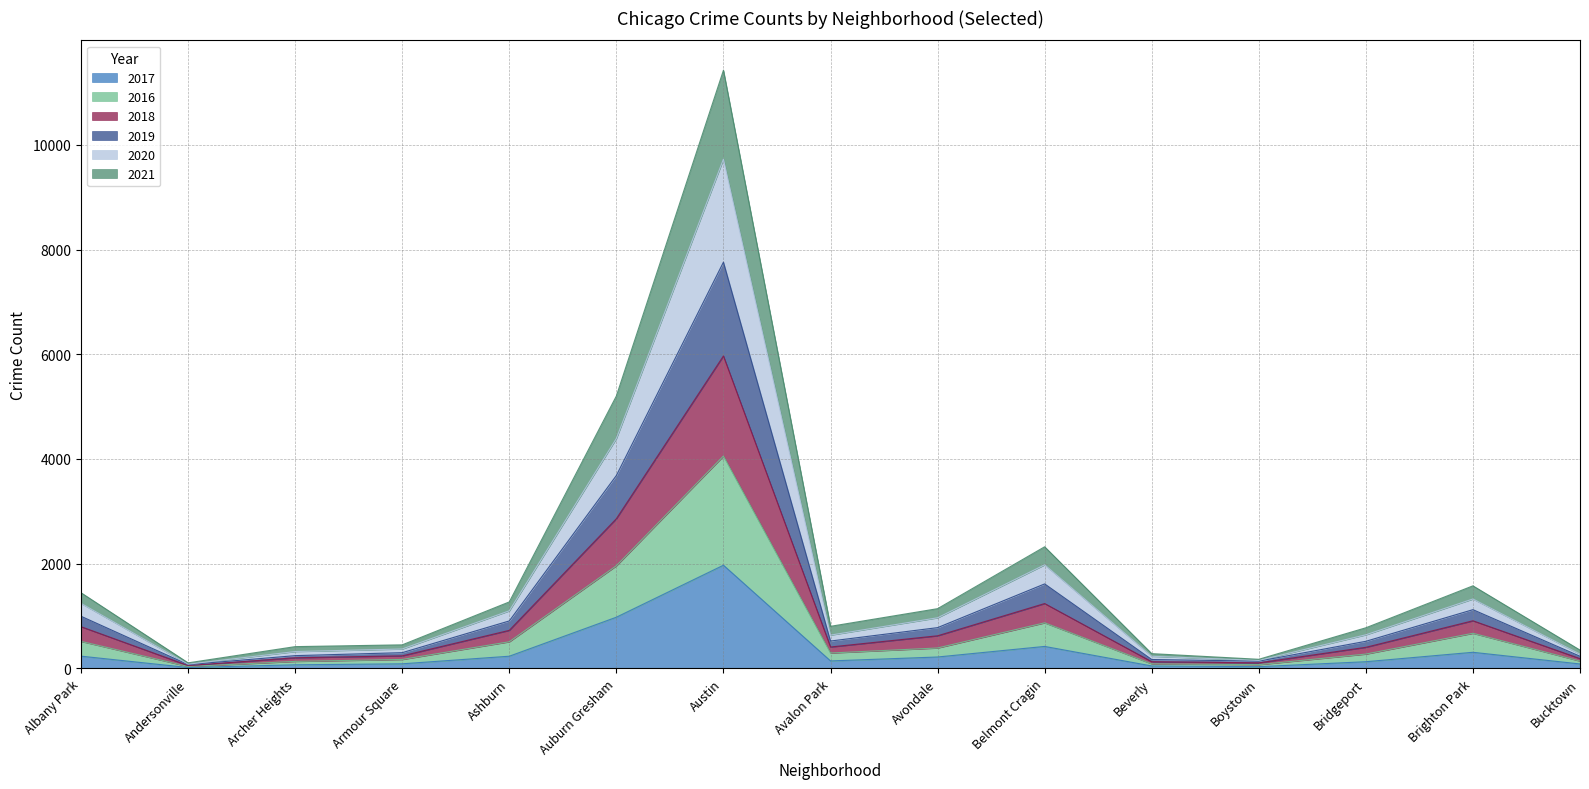

Does the chart have visible grid lines?

Yes